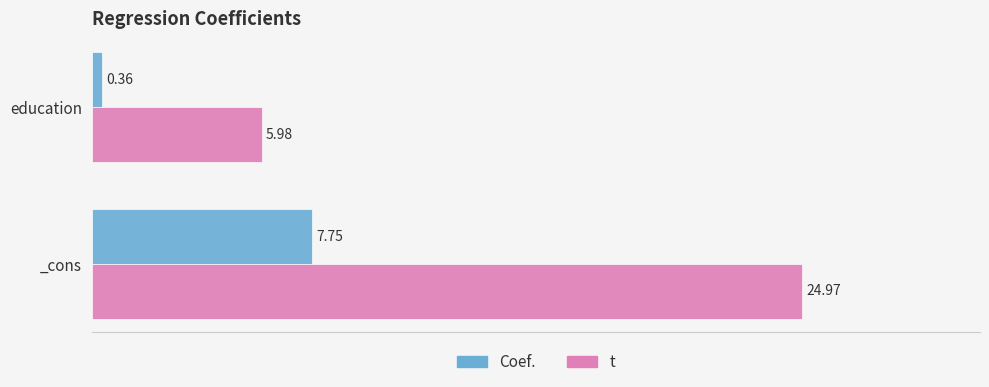

At which category is the sum across all series the highest?

_cons